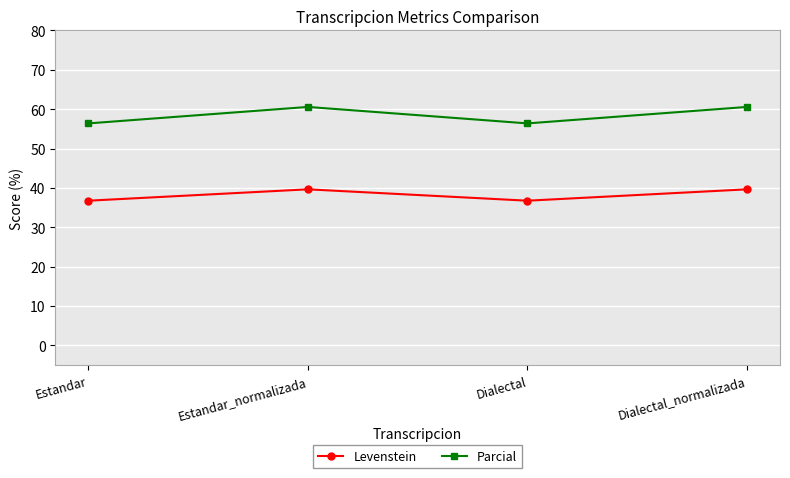

Between Estandar and Estandar_normalizada, which series saw the biggest shift?

Parcial